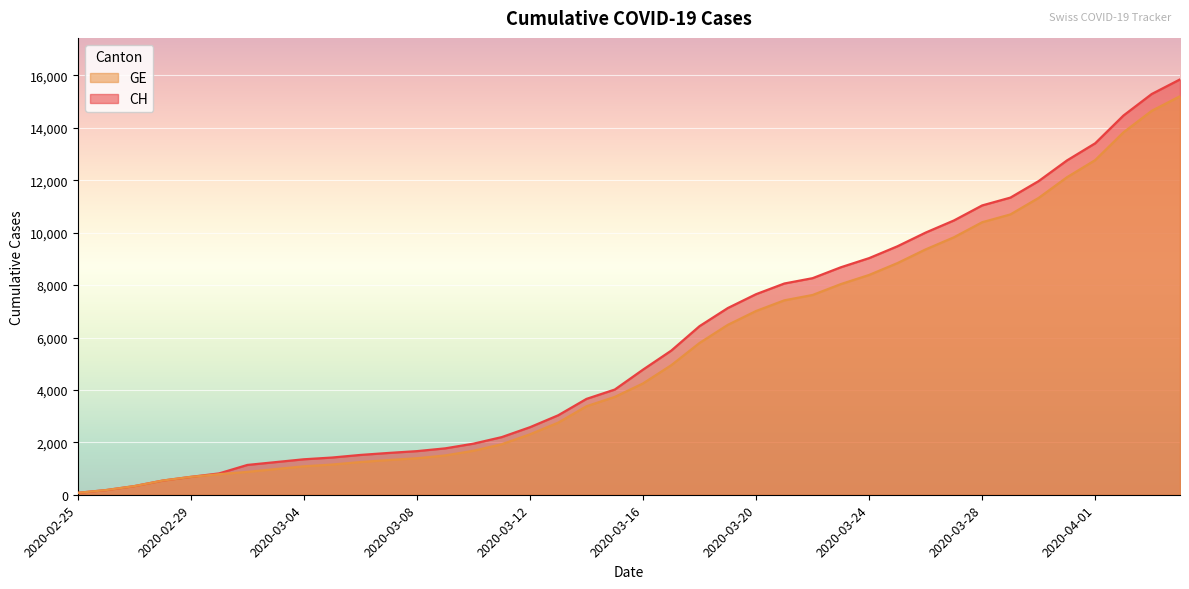

How many lines are shown in the chart?

2